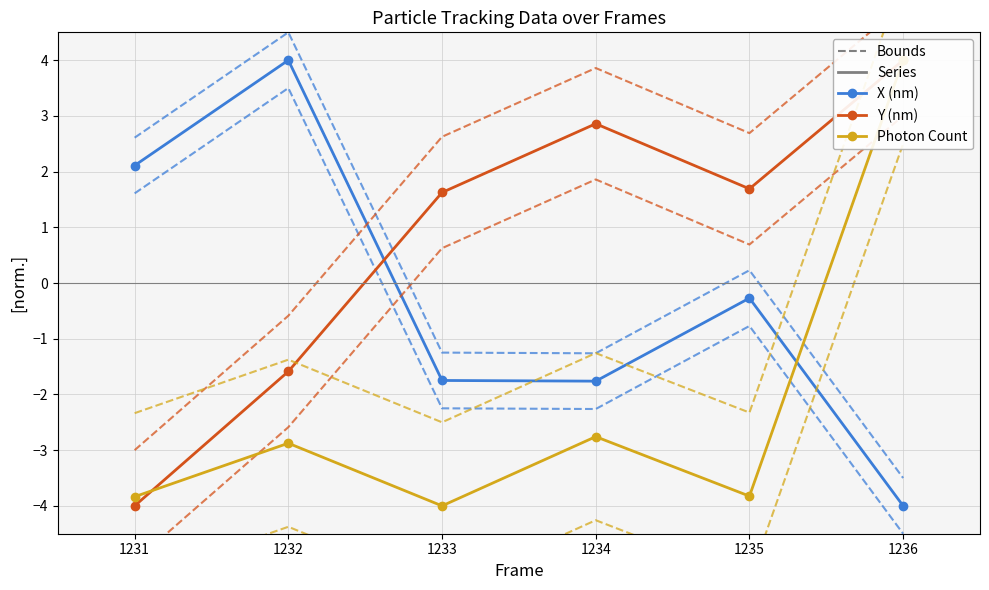

Is it true that Y (nm) equals 7.0 at 1236?

False